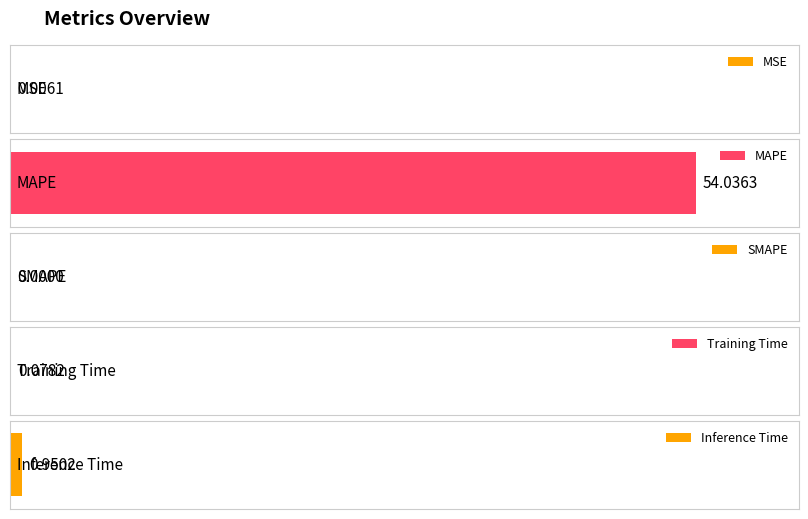

What is the average value?

11.0